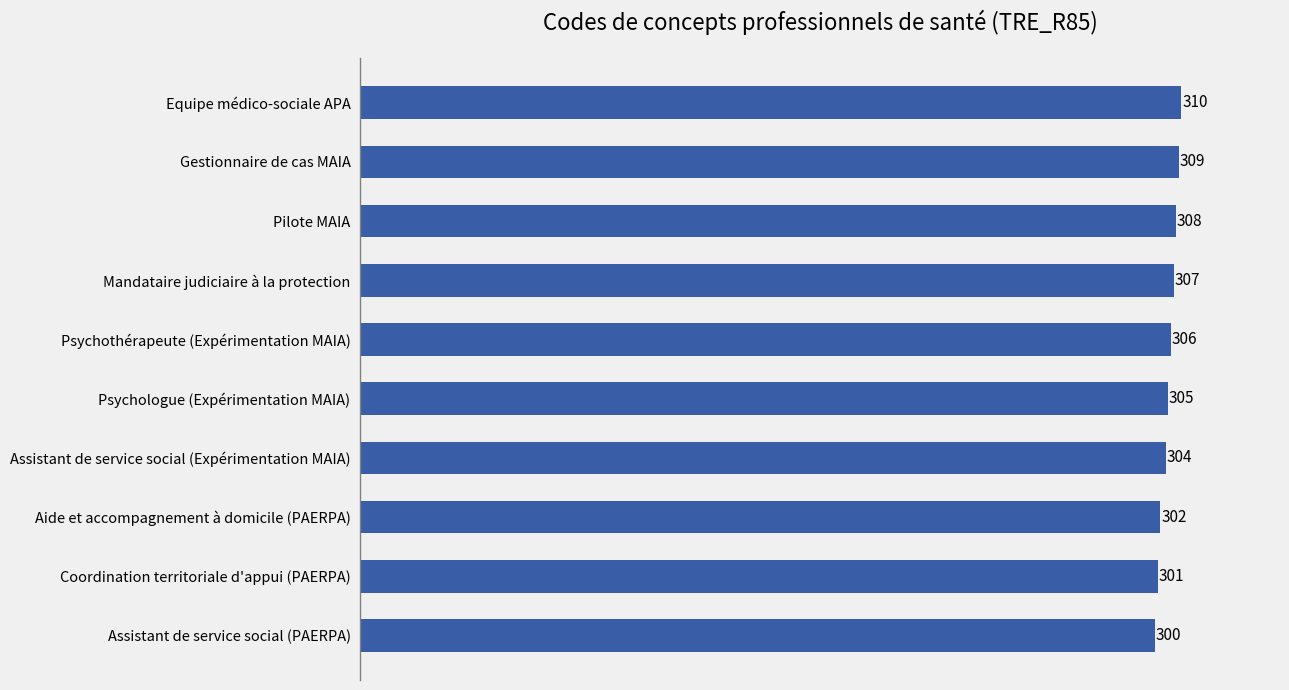

What is the change in value from Gestionnaire de cas MAIA to Aide et accompagnement à domicile (PAERPA)?

-7